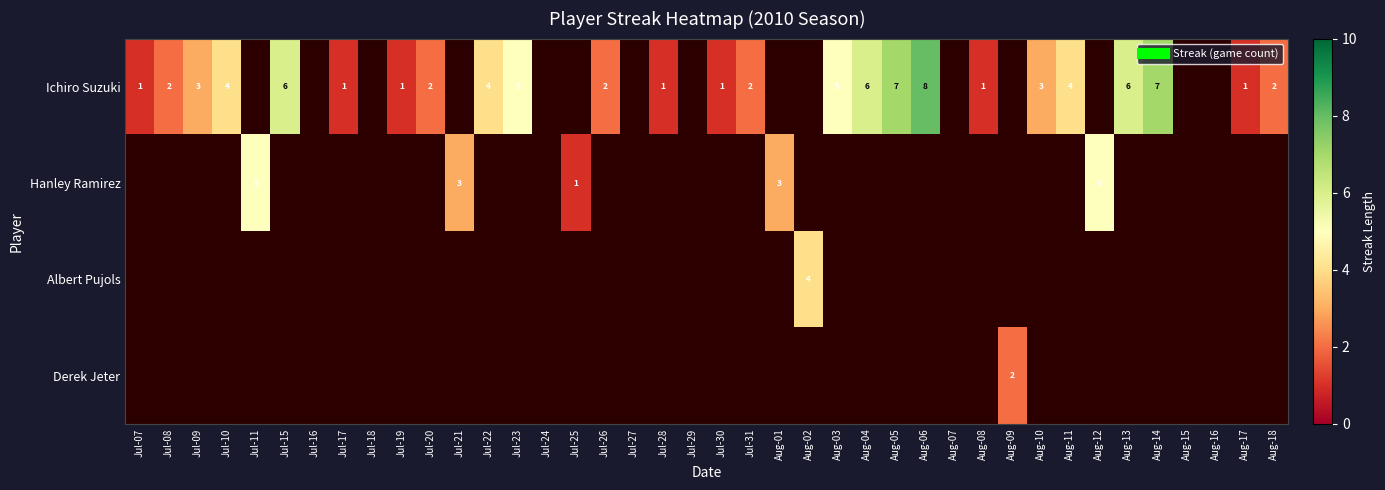

Between Aug-17 and Aug-05, which is larger?

Aug-05